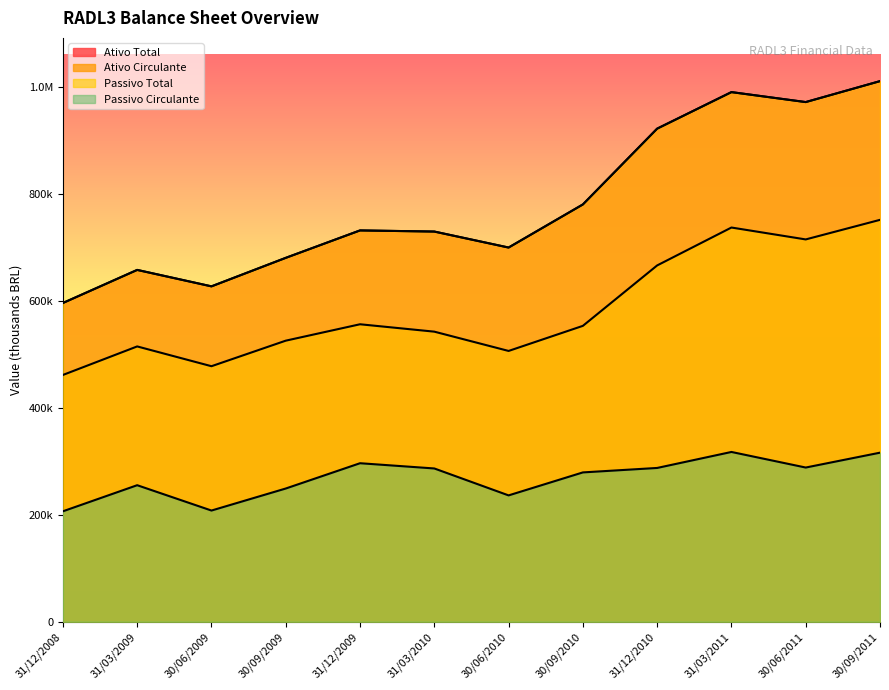

What is the difference between the maximum and minimum values in the Passivo Total series?

414954.0